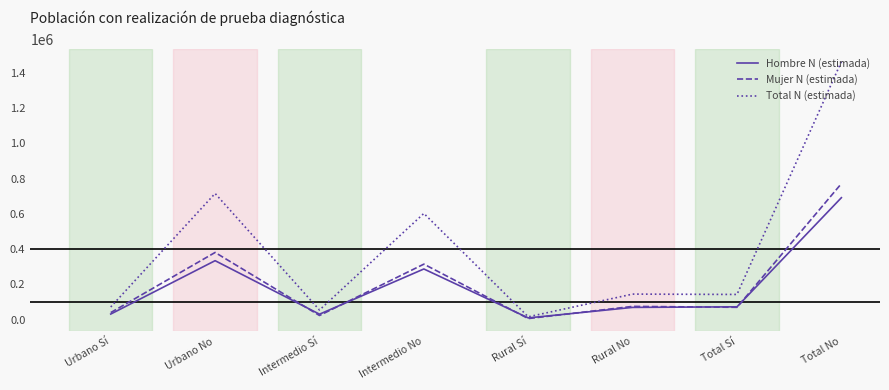

The value of Hombre N (estimada) at Urbano Sí is 31820. True or false?

True